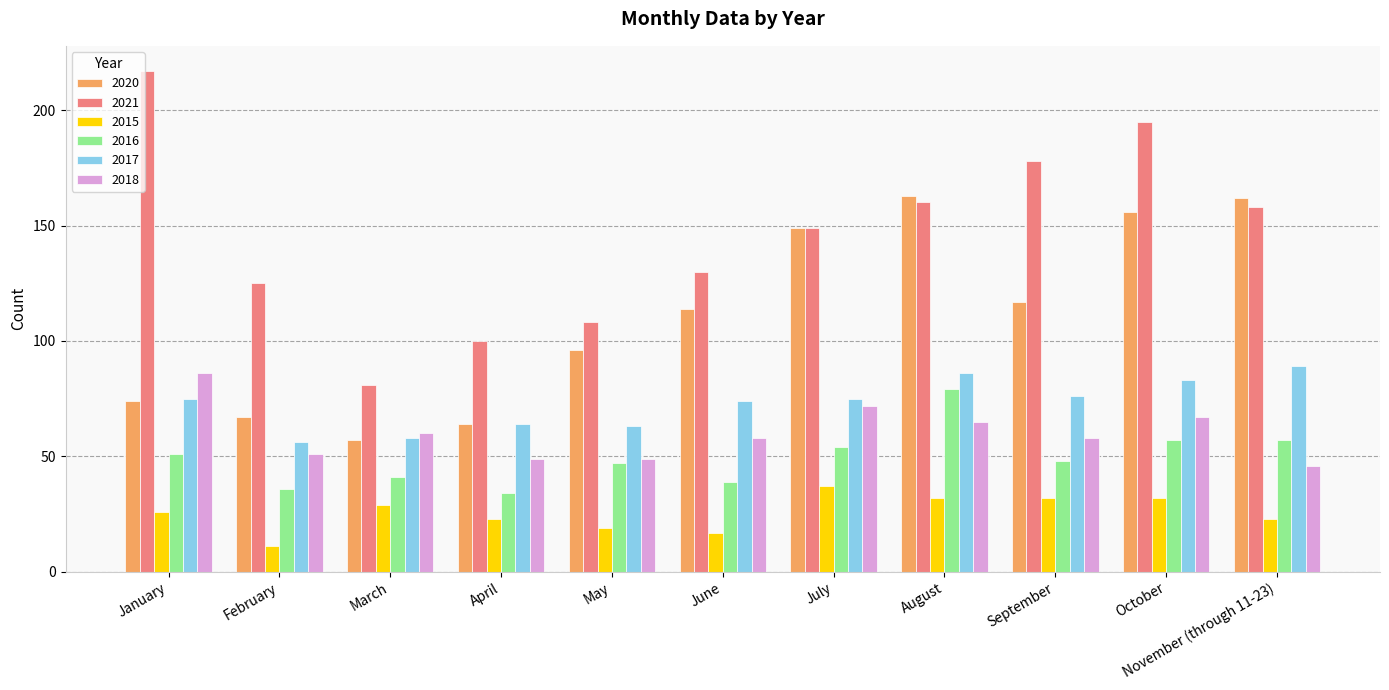

How many bars are there in total?

66